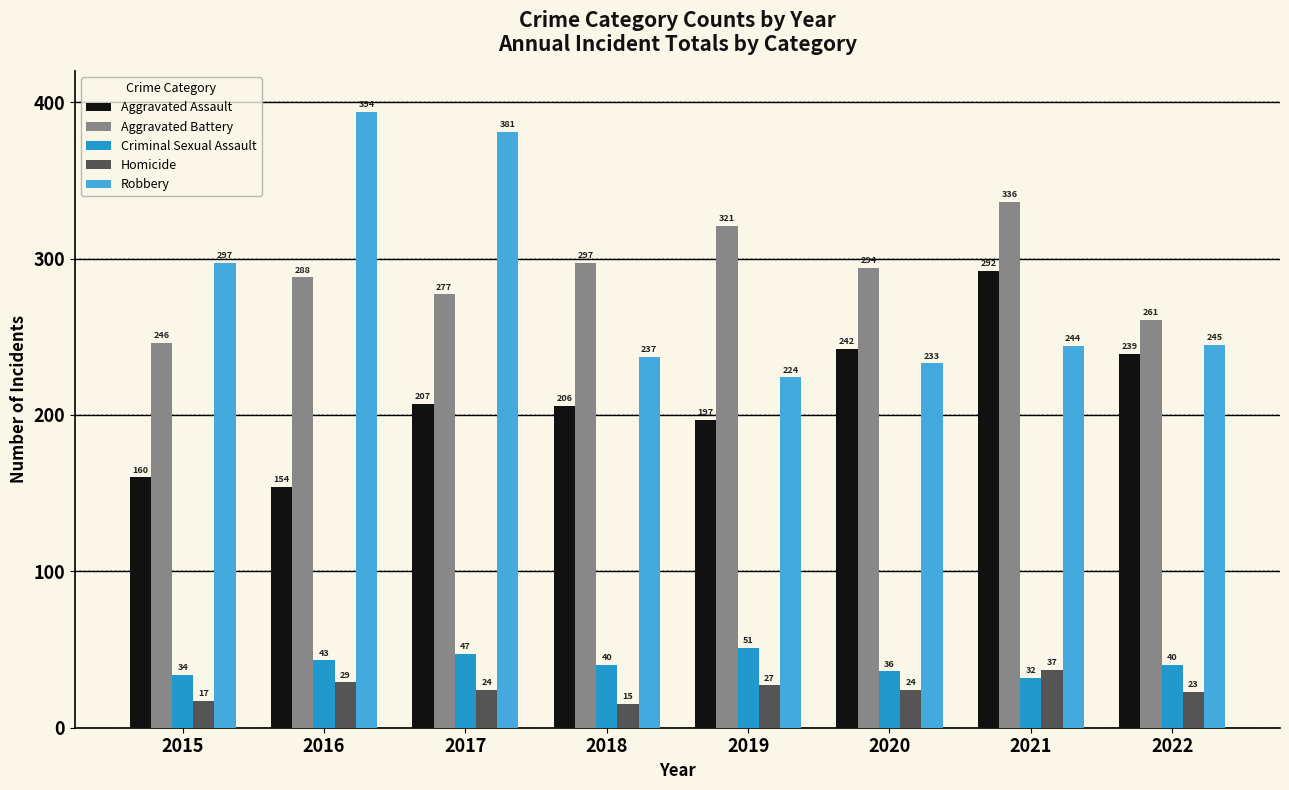

What is the difference between the second highest and second lowest values in the Aggravated Battery series?

60